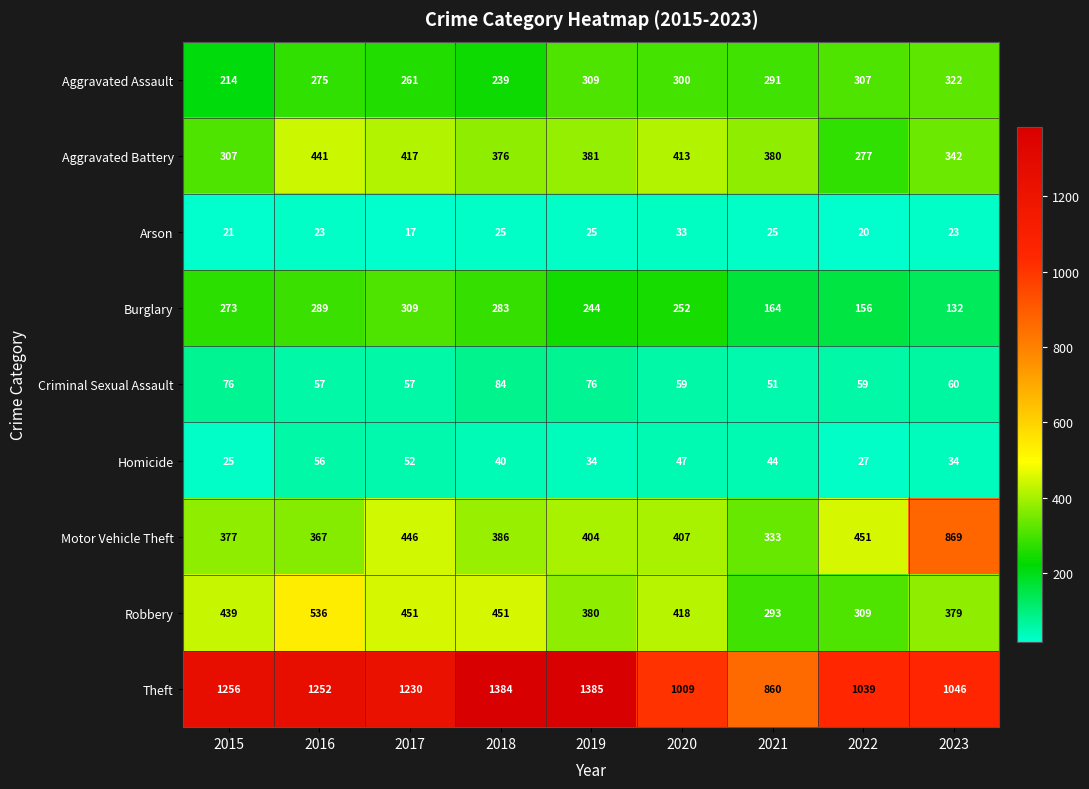

Rank the series by their maximum value, from lowest to highest.

Arson, Homicide, Criminal Sexual Assault, Burglary, Aggravated Assault, Aggravated Battery, Robbery, Motor Vehicle Theft, Theft